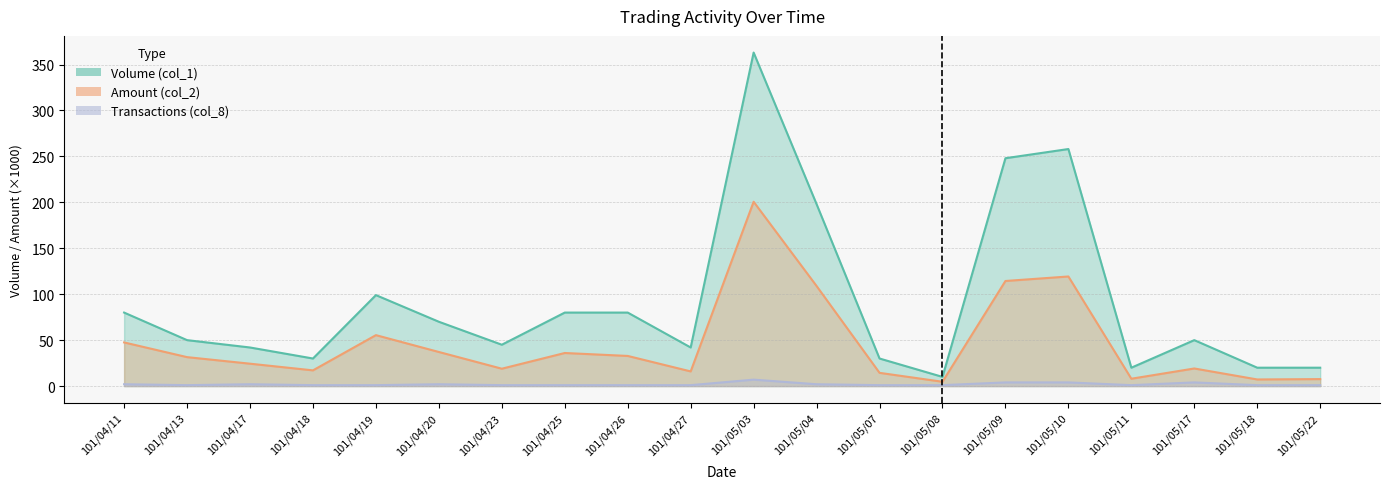

What is the smallest value displayed?

1.0